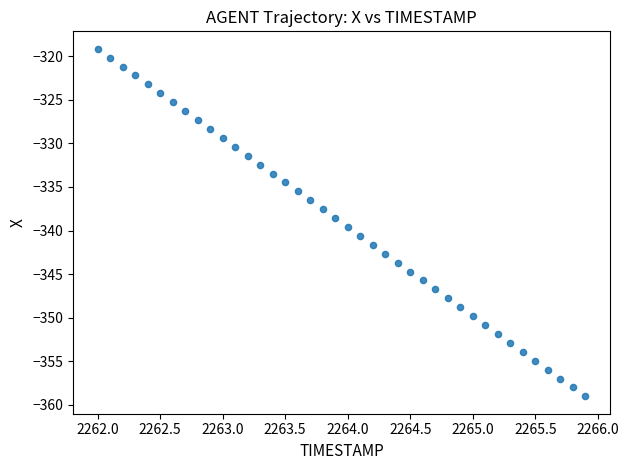

What is the range of Y values (max minus min)?

39.9